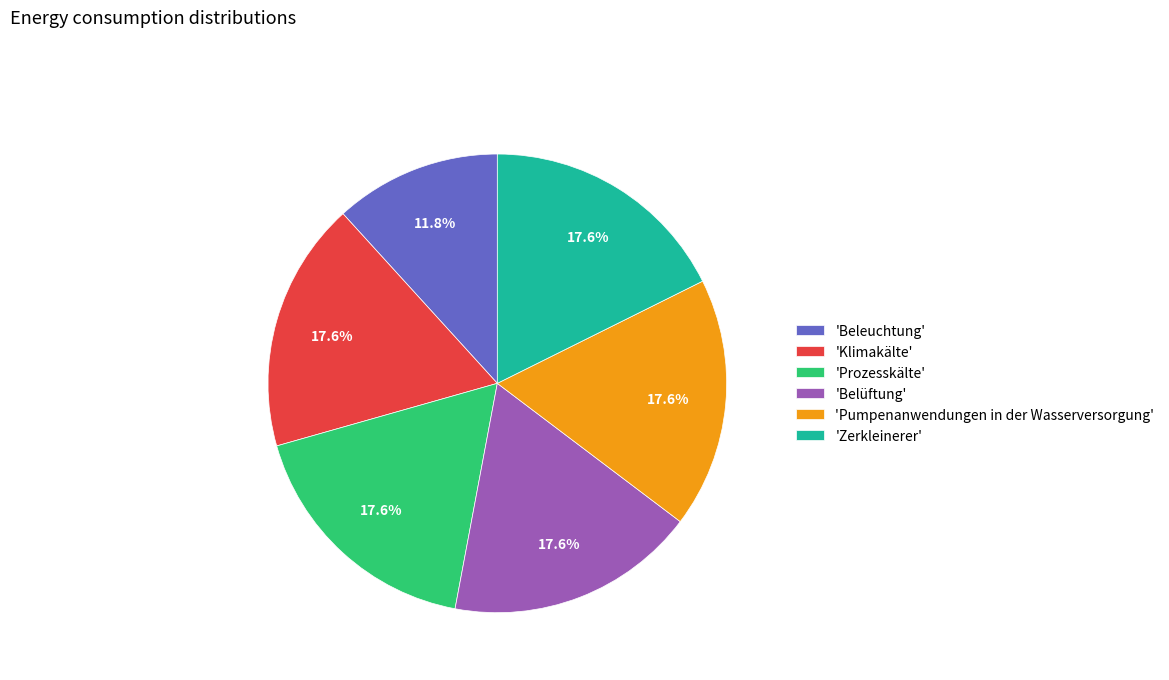

To the nearest percent, what is the difference between the largest and smallest slice percentages?

6%